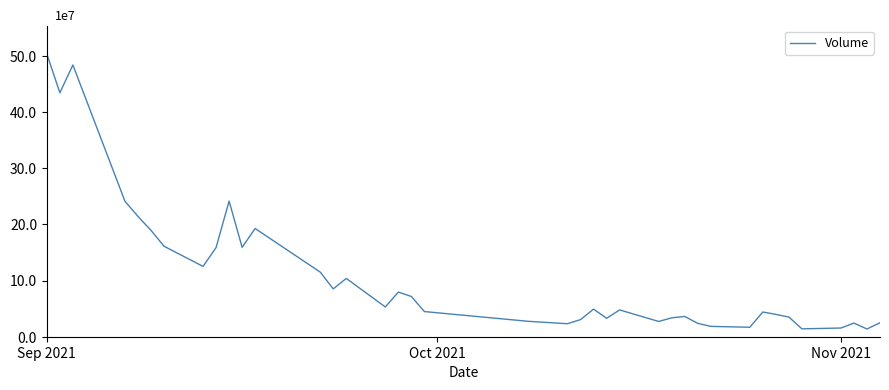

What is the value of the 36th point from the left?

14022165